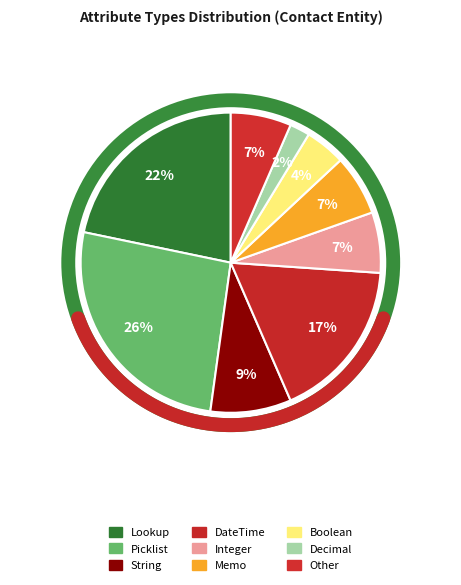

The Other slice represents 7% of the pie. True or false?

True